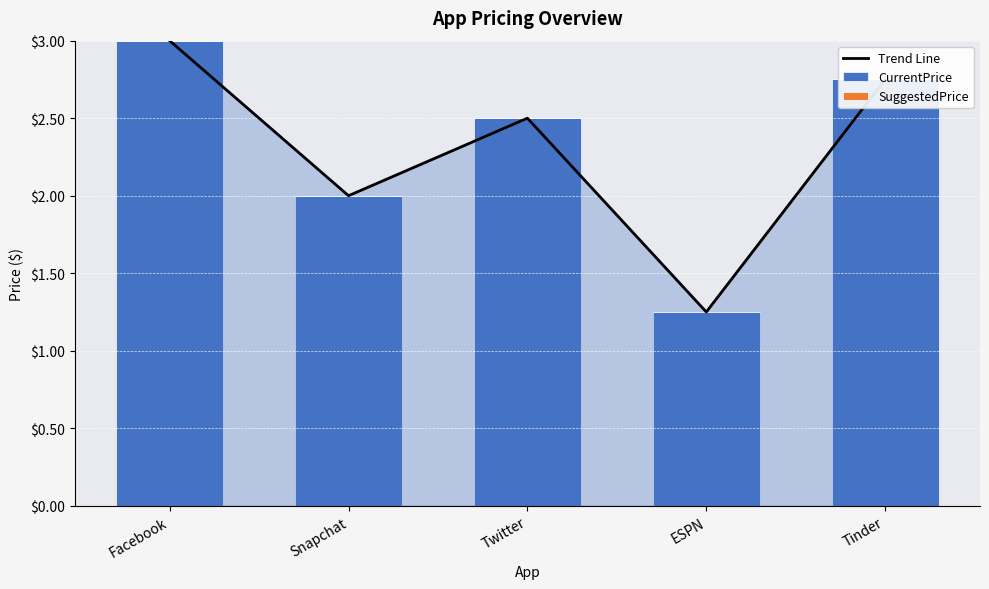

Reading left to right, list all the values displayed in this chart.

Trend Line: 3.0	2.0	2.5	1.2	2.8
CurrentPrice: 3.0	2.0	2.5	1.2	2.8
SuggestedPrice: 0.0	0.0	0.0	0.0	0.0